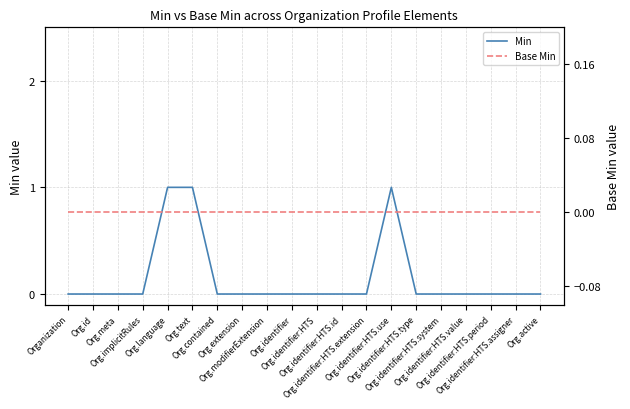

Reading left to right, what are all the values shown in this chart?

Min: Organization=0	Org.id=0	Org.meta=0	Org.implicitRules=0	Org.language=1	Org.text=1	Org.contained=0	Org.extension=0	Org.modifierExtension=0	Org.identifier=0	Org.identifier:HTS=0	Org.identifier:HTS.id=0	Org.identifier:HTS.extension=0	Org.identifier:HTS.use=1	Org.identifier:HTS.type=0	Org.identifier:HTS.system=0	Org.identifier:HTS.value=0	Org.identifier:HTS.period=0	Org.identifier:HTS.assigner=0	Org.active=0
Base Min: Organization=0	Org.id=0	Org.meta=0	Org.implicitRules=0	Org.language=0	Org.text=0	Org.contained=0	Org.extension=0	Org.modifierExtension=0	Org.identifier=0	Org.identifier:HTS=0	Org.identifier:HTS.id=0	Org.identifier:HTS.extension=0	Org.identifier:HTS.use=0	Org.identifier:HTS.type=0	Org.identifier:HTS.system=0	Org.identifier:HTS.value=0	Org.identifier:HTS.period=0	Org.identifier:HTS.assigner=0	Org.active=0